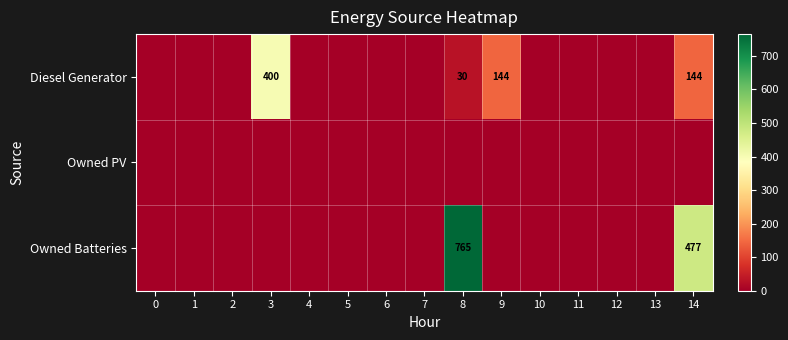

The value of Diesel Generator at 3 is 132. True or false?

False